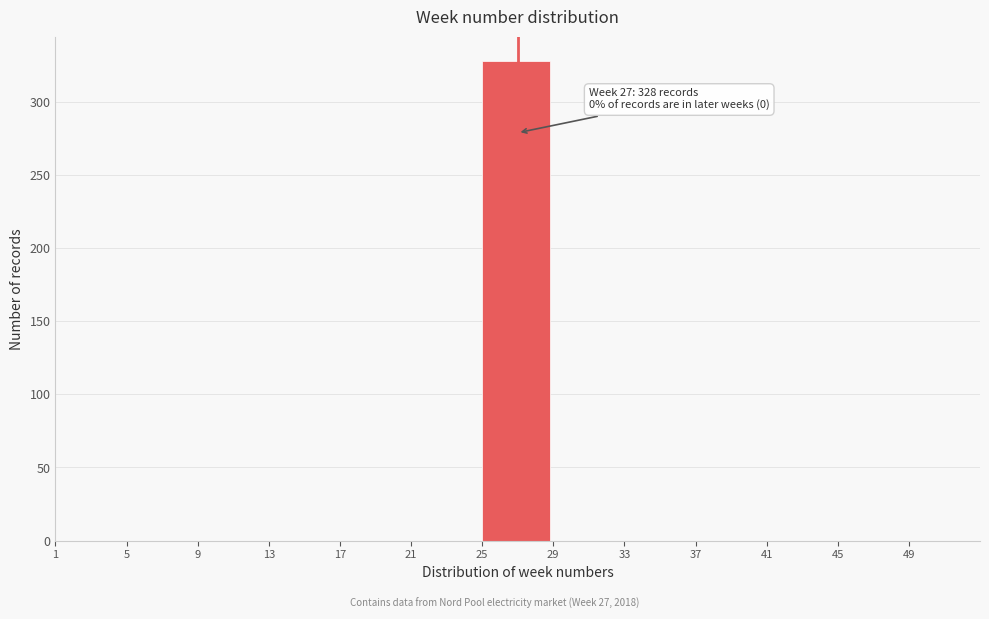

Which range on the x-axis has the tallest bar?

25 to 29